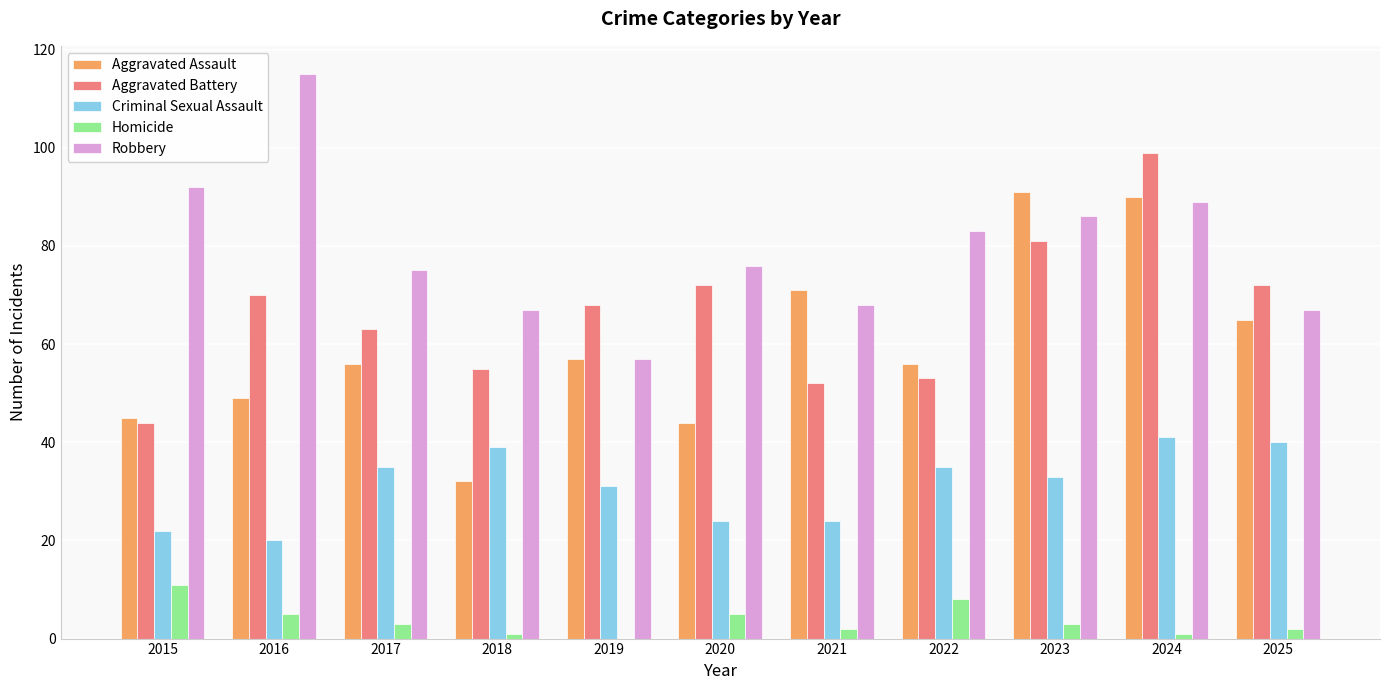

What are all the series names shown in the legend?

Aggravated Assault, Aggravated Battery, Criminal Sexual Assault, Homicide, Robbery